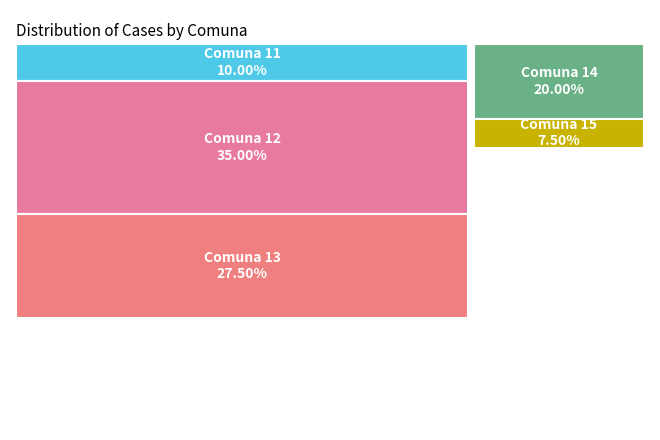

Does 14 represent more than half of the total?

No